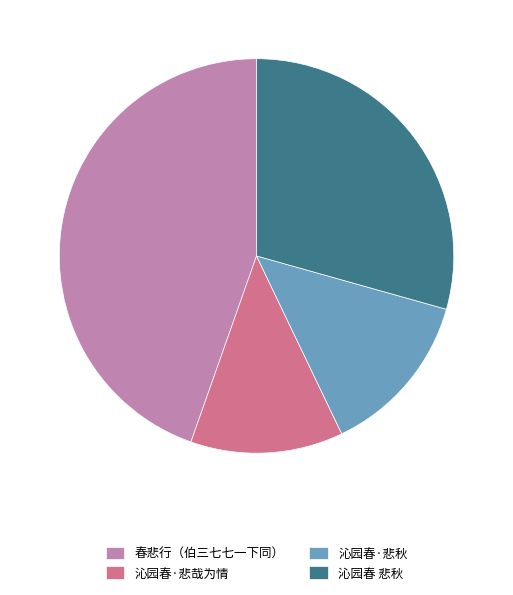

How many segments does this pie chart have?

4